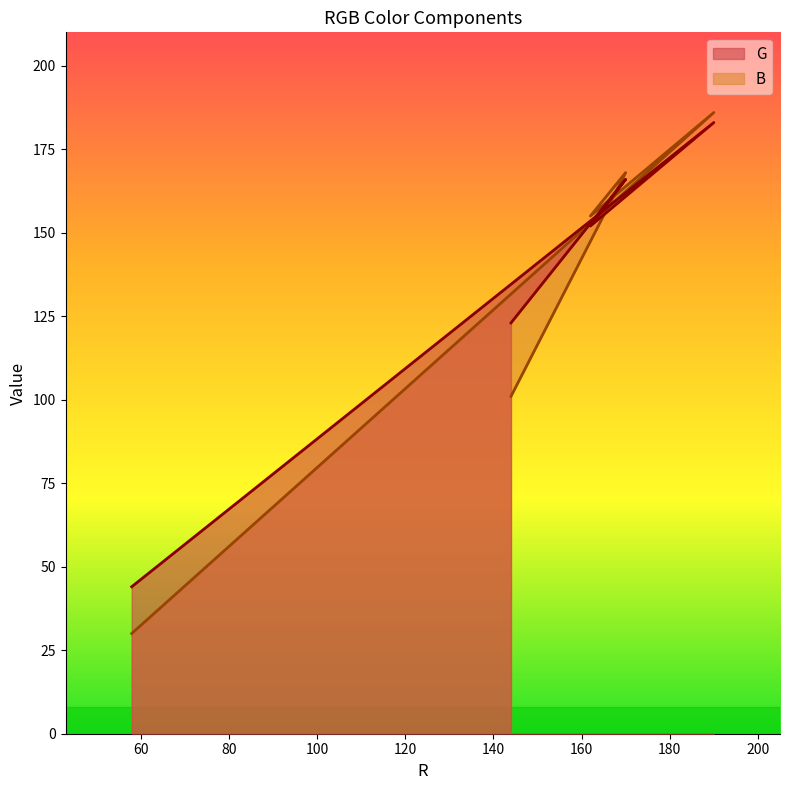

The B series shows 30 at 58. True or false?

True